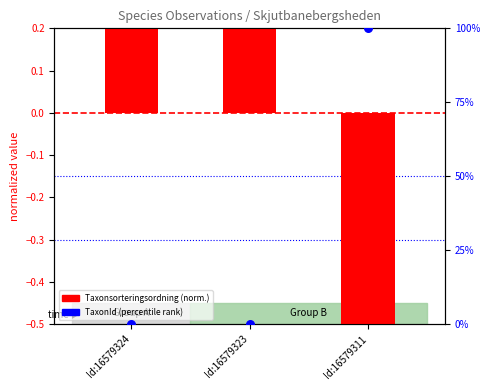

At how many categories does at least one series exceed 19?

1